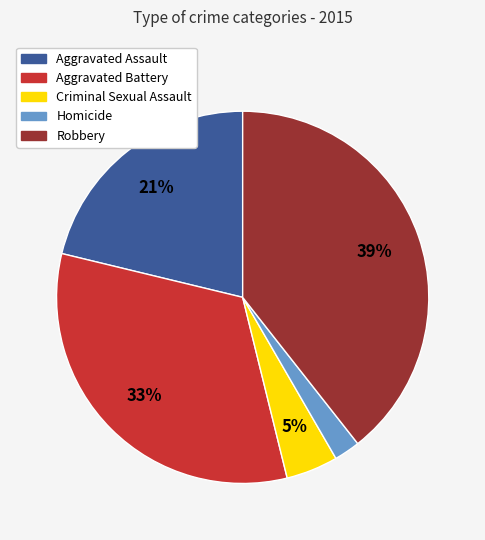

Between Aggravated Assault and Criminal Sexual Assault, which is larger?

Aggravated Assault